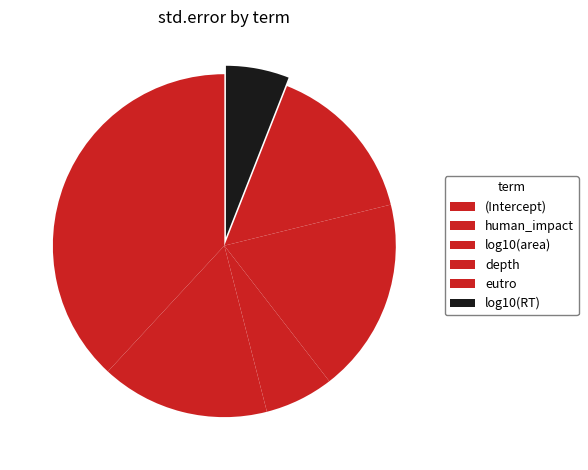

To the nearest percent, what is the difference between the log10(RT) and depth slice percentages?

12%